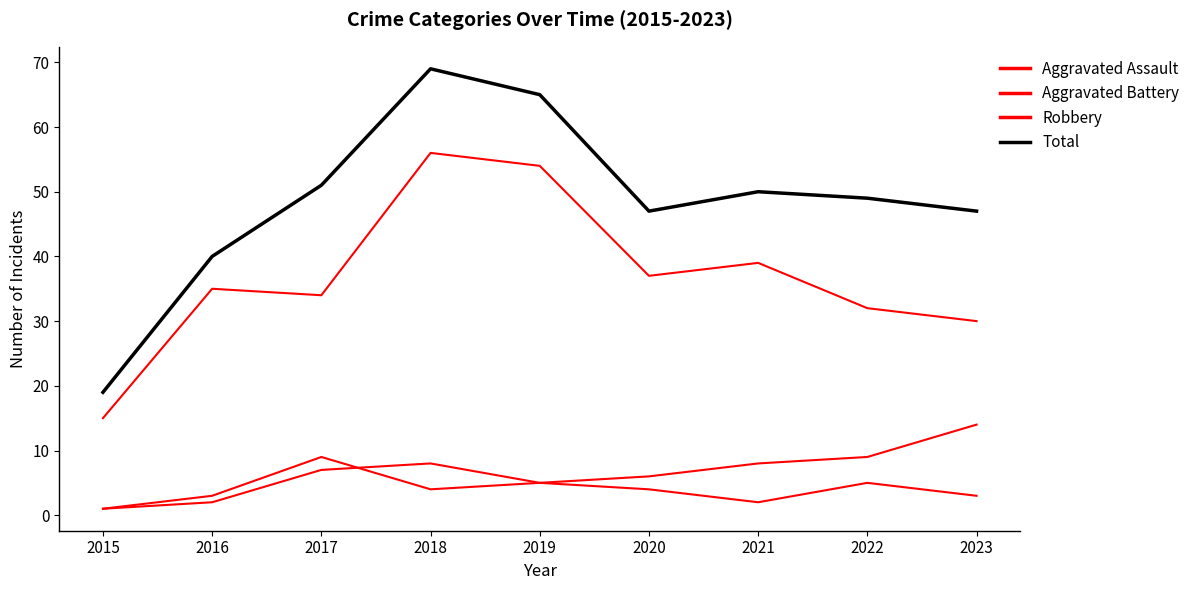

True or false: Aggravated Assault and Total cross at least once.

False